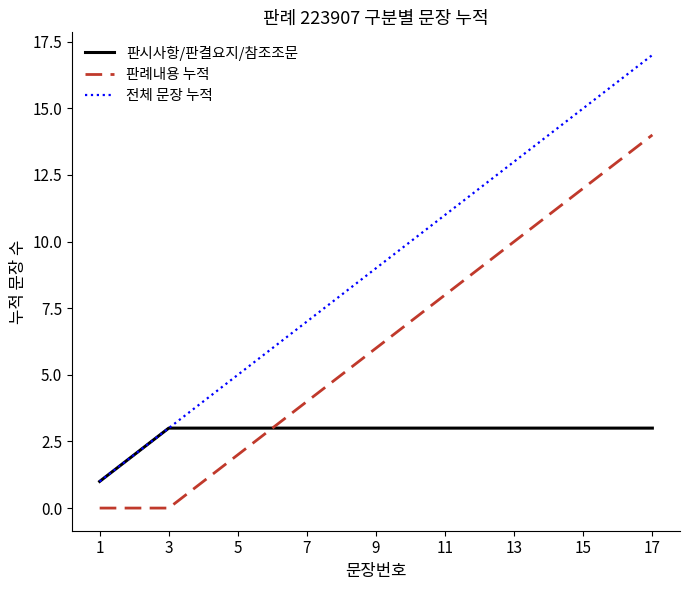

What is the maximum value shown in the chart?

17